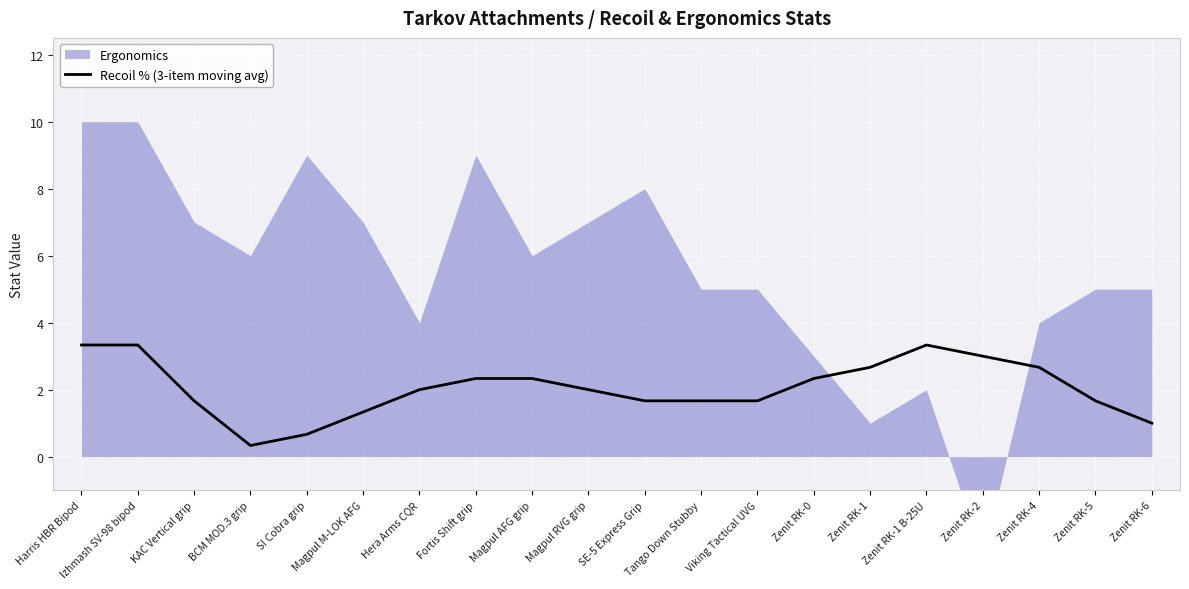

Reading left to right, extract all data points from this chart.

Harris HBR Bipod=3.3	Izhmash SV-98 bipod=3.3	KAC Vertical grip=1.7	BCM MOD.3 grip=0.3	SI Cobra grip=0.7	Magpul M-LOK AFG=1.3	Hera Arms CQR=2.0	Fortis Shift grip=2.3	Magpul AFG grip=2.3	Magpul RVG grip=2.0	SE-5 Express Grip=1.7	Tango Down Stubby=1.7	Viking Tactical UVG=1.7	Zenit RK-0=2.3	Zenit RK-1=2.7	Zenit RK-1 B-25U=3.3	Zenit RK-2=3.0	Zenit RK-4=2.7	Zenit RK-5=1.7	Zenit RK-6=1.0